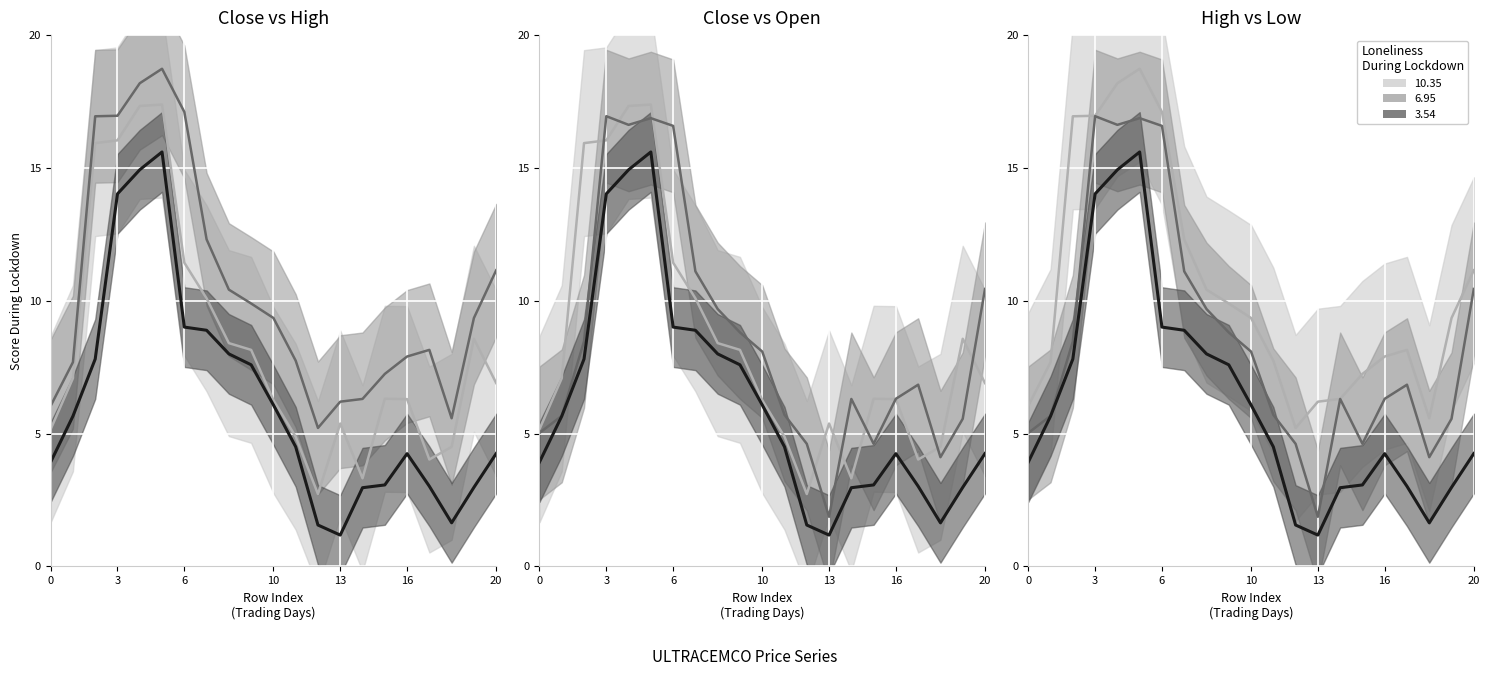

At which category does Open reach its first local valley?

4